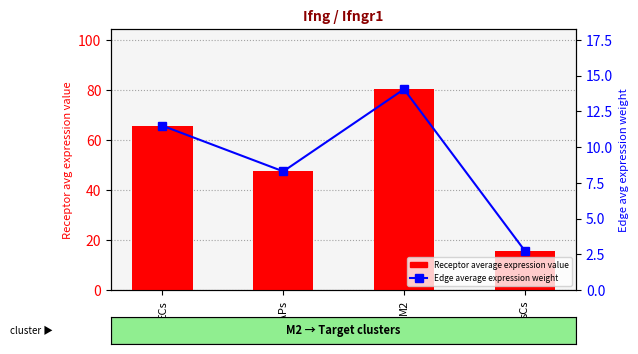

What are all the series names shown in the legend?

Receptor average expression value, Edge average expression weight